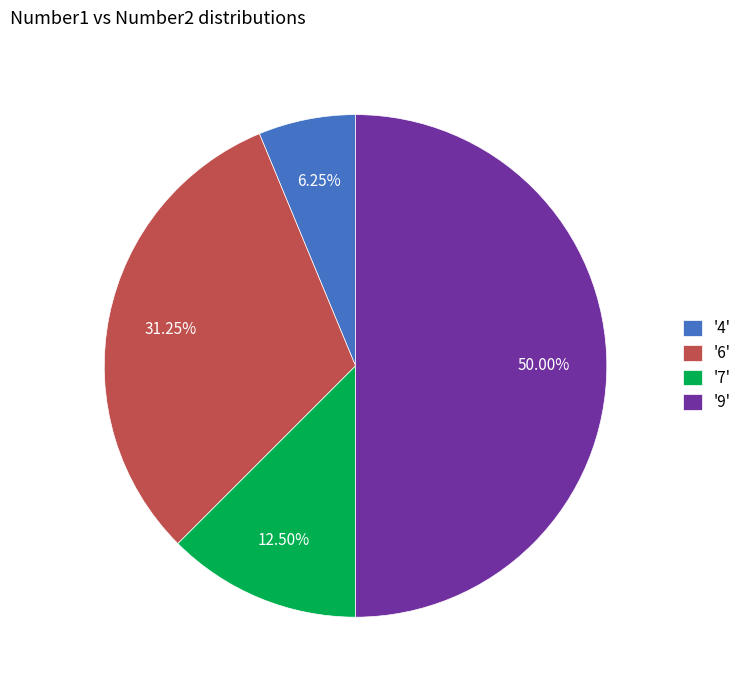

Does '6' account for over 50% of the chart?

No